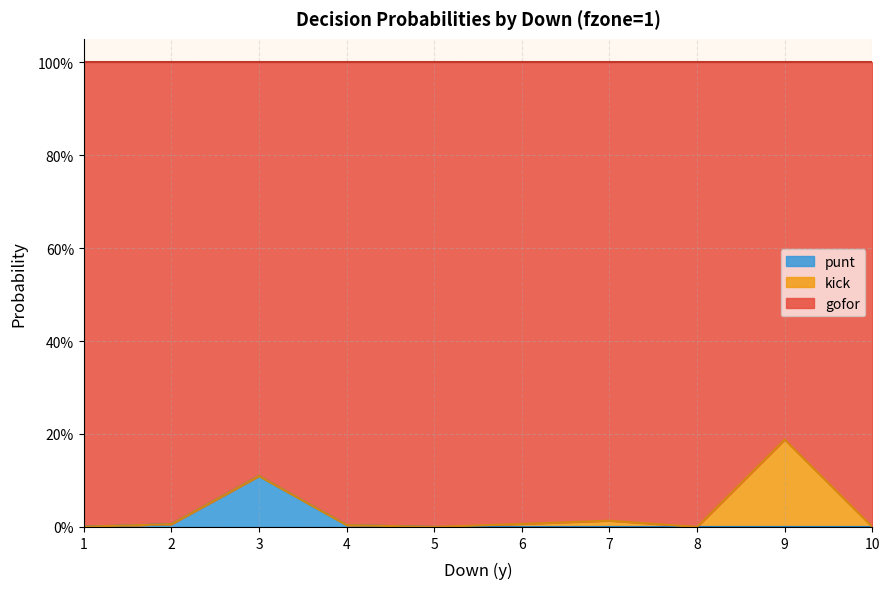

Does the chart have visible grid lines?

Yes